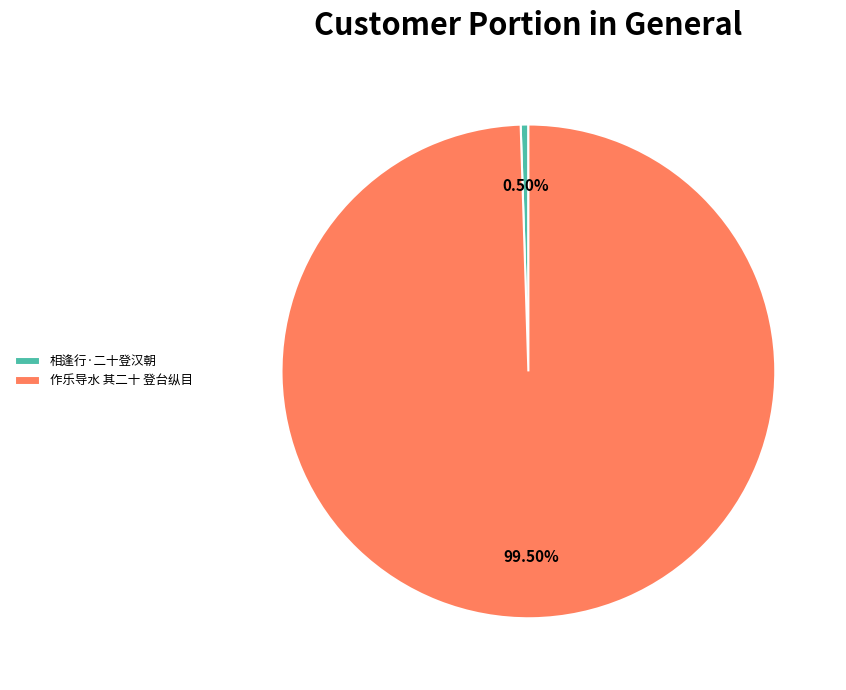

Rank the categories by value from highest to lowest.

作乐导水 其二十 登台纵目, 相逢行·二十登汉朝